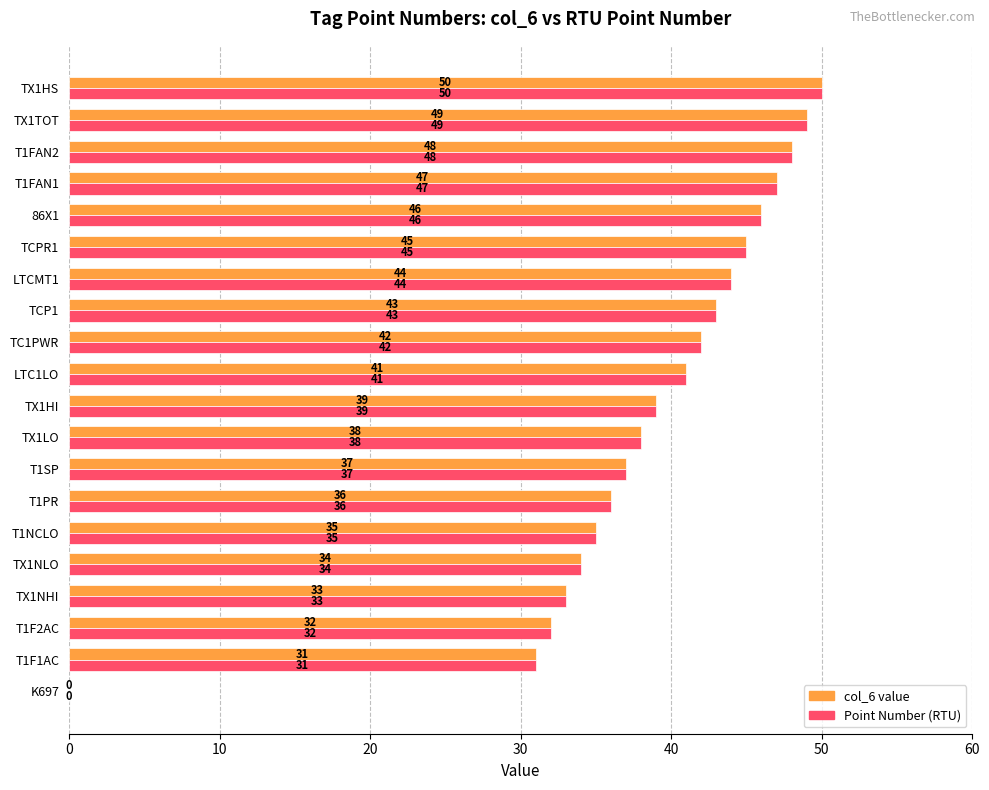

The value of col_6 value at T1PR is 36. True or false?

True